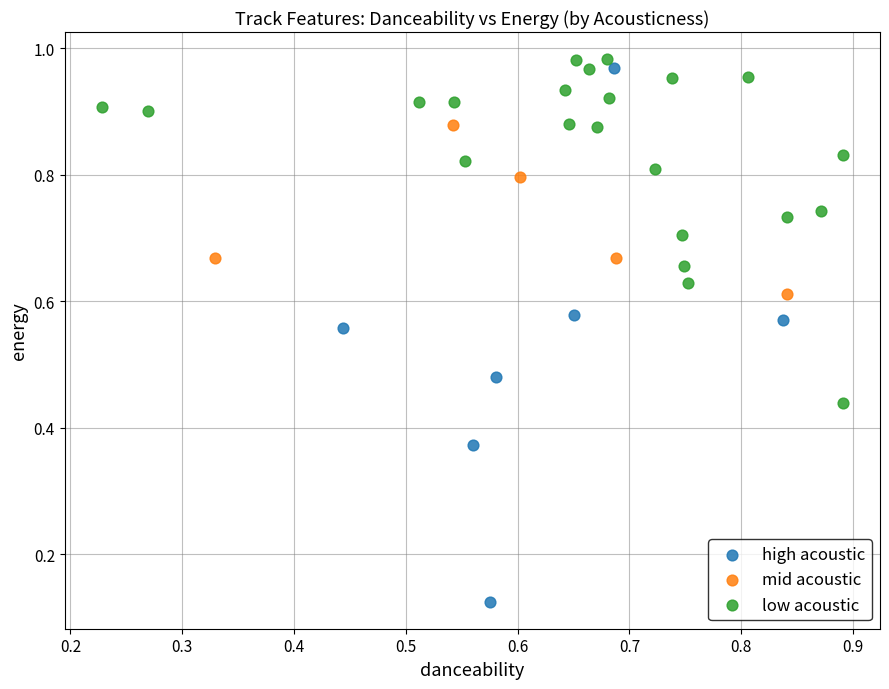

Which series has the largest Y range (max minus min)?

high acoustic